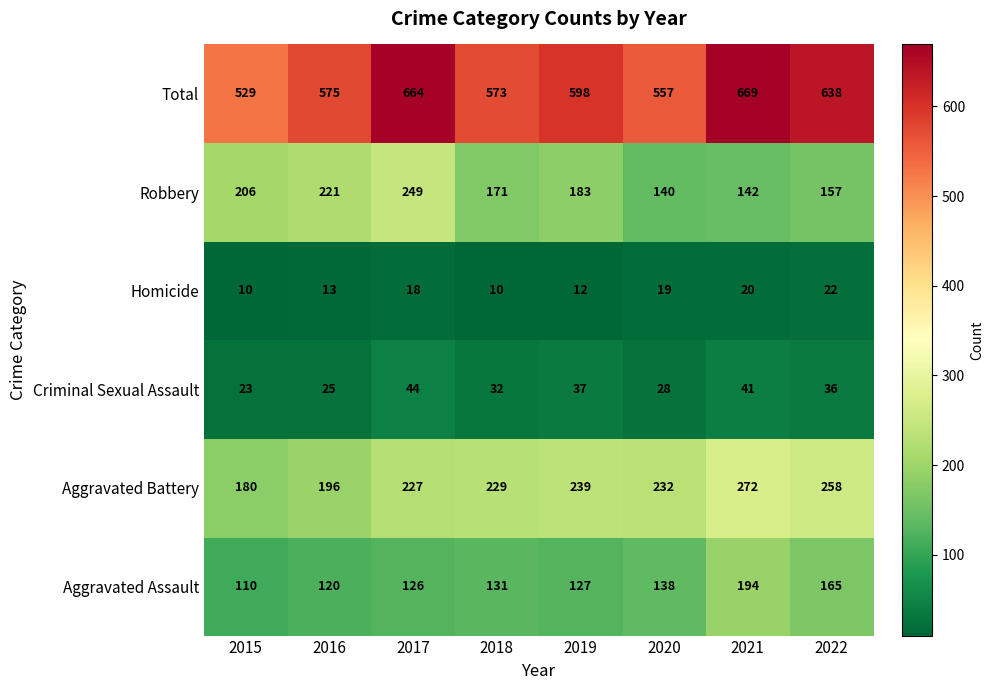

Where does the Total series first go above 598?

2017